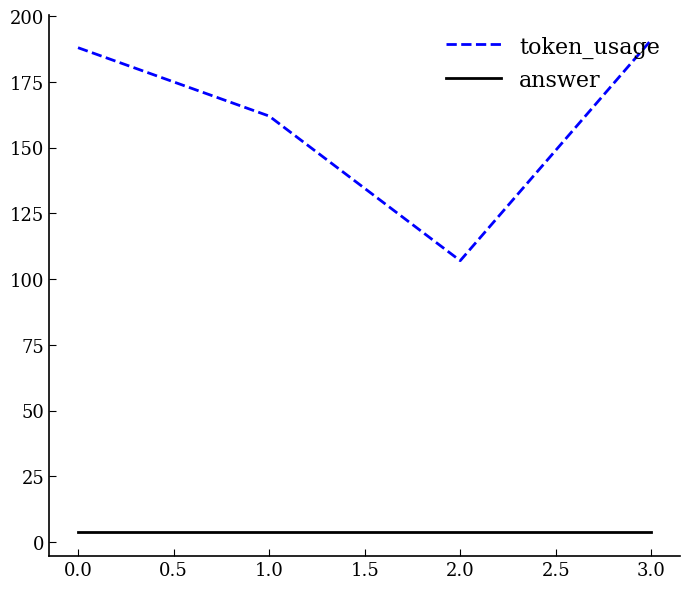

True or false: token_usage and answer intersect in this chart.

False